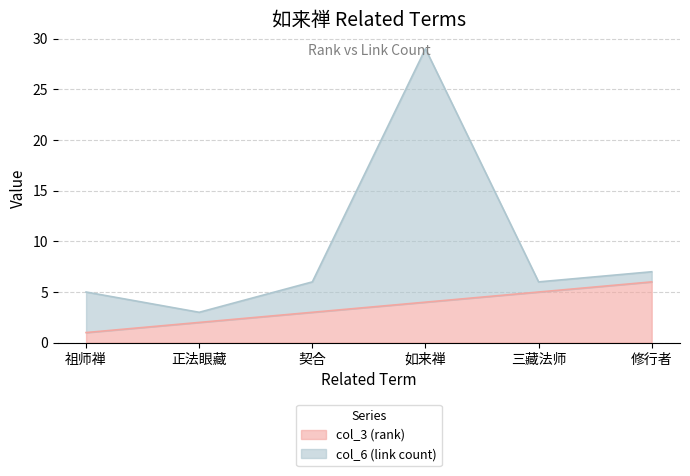

Does the chart display data point markers on the line(s)?

No